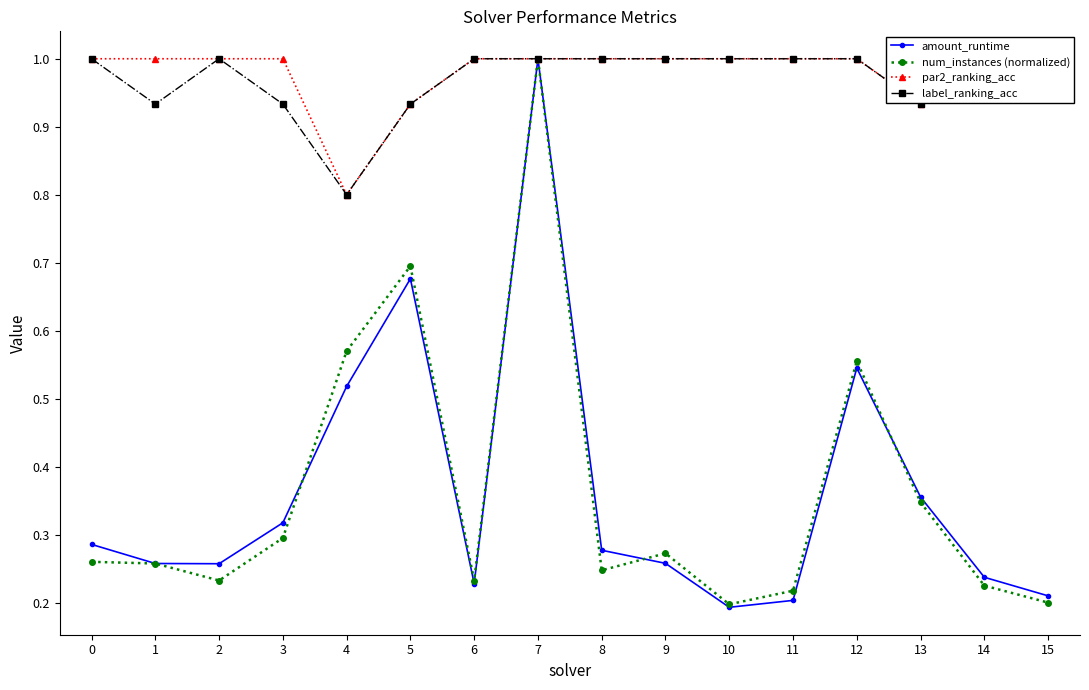

The value of par2_ranking_acc at 5 is 0.9. True or false?

True